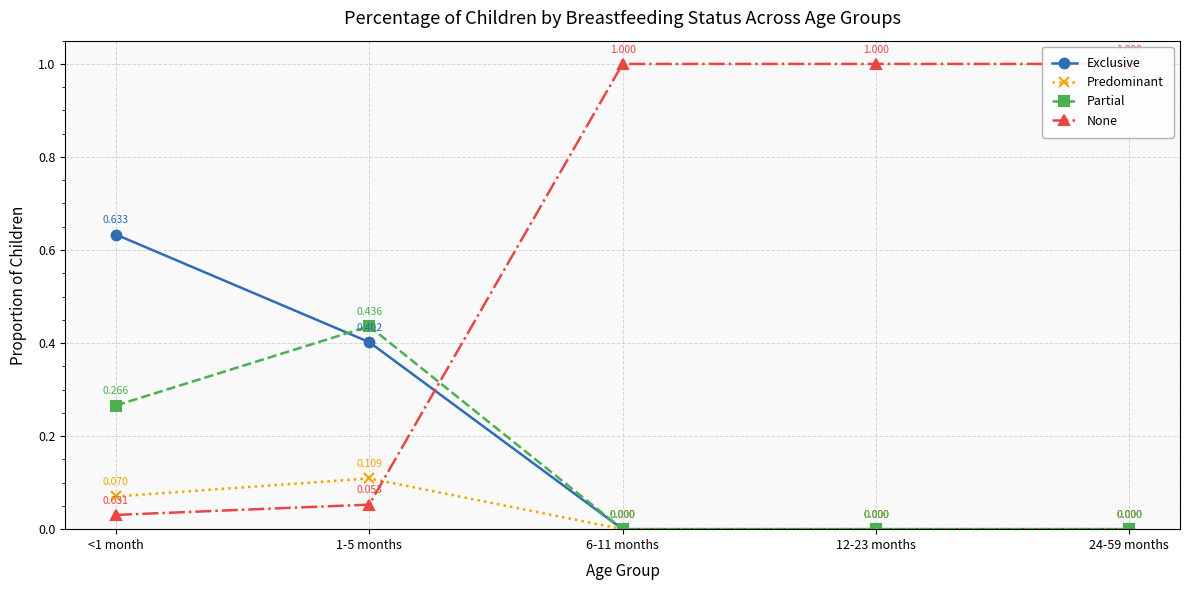

How many data points in Predominant are above 0?

2